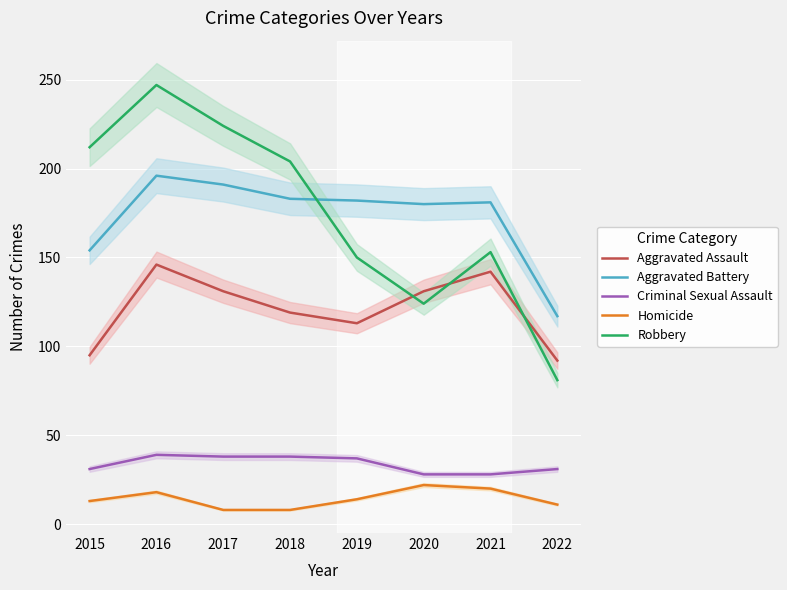

Which series has the largest total across all categories?

Robbery